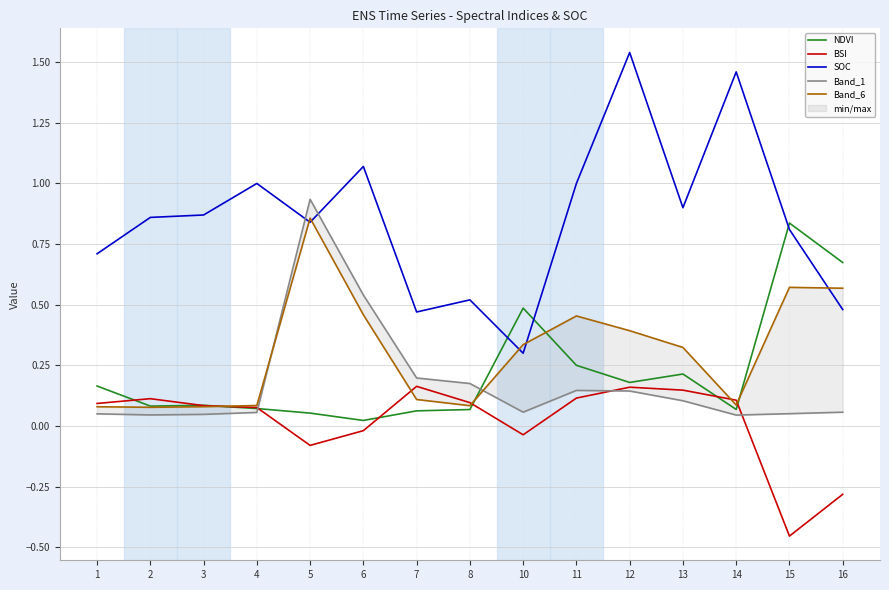

Reading right to left, what are all the values shown in this chart?

NDVI: 0.7	0.8	0.1	0.2	0.2	0.3	0.5	0.1	0.1	0.0	0.1	0.1	0.1	0.1	0.2
BSI: -0.3	-0.5	0.1	0.1	0.2	0.1	-0.0	0.1	0.2	-0.0	-0.1	0.1	0.1	0.1	0.1
SOC: 0.5	0.8	1.5	0.9	1.5	1.0	0.3	0.5	0.5	1.1	0.8	1.0	0.9	0.9	0.7
Band_1: 0.1	0.1	0.0	0.1	0.1	0.1	0.1	0.2	0.2	0.5	0.9	0.1	0.0	0.0	0.1
Band_6: 0.6	0.6	0.1	0.3	0.4	0.5	0.3	0.1	0.1	0.5	0.9	0.1	0.1	0.1	0.1